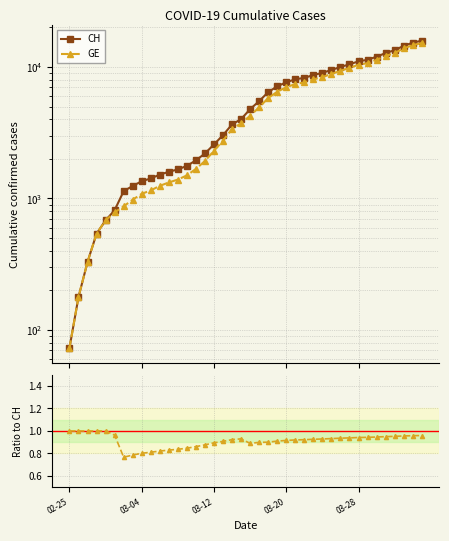

Where is CH nearest to the value 7961?

25